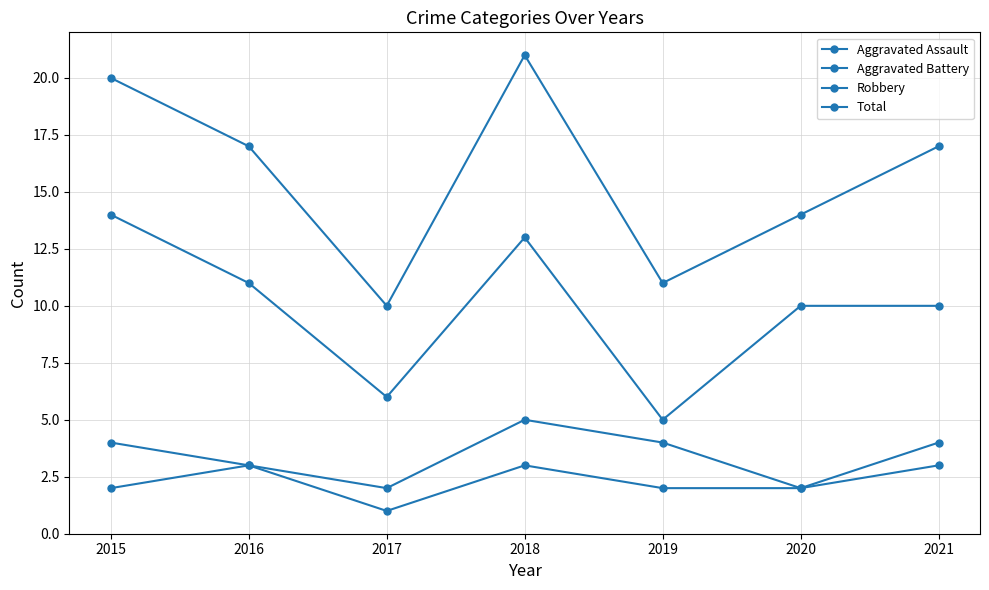

What is the sum of the Aggravated Assault values at 2020 and 2017?

3